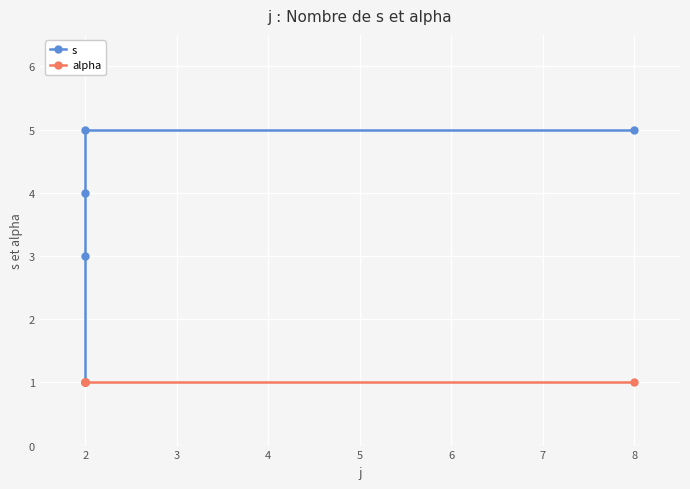

Reading right to left, transcribe all the data shown in this chart.

s: 5	5	4	3	1
alpha: 1	1	1	1	1